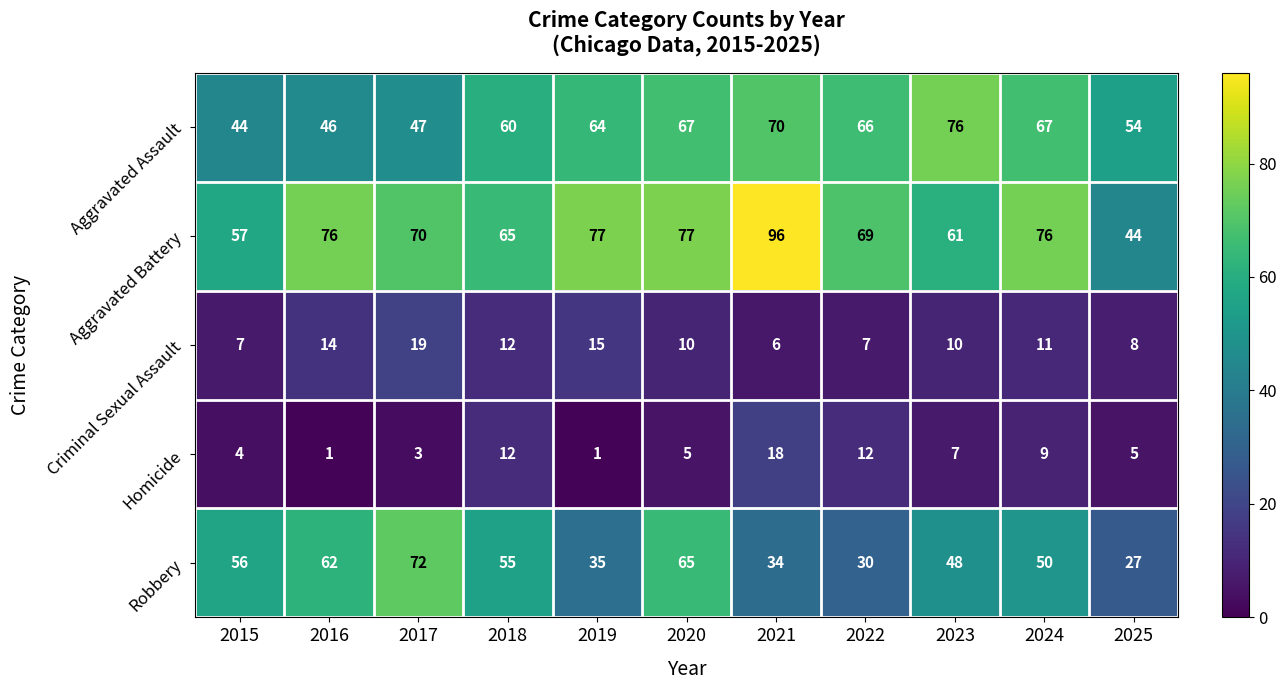

Where is Homicide nearest to the value 9?

2024